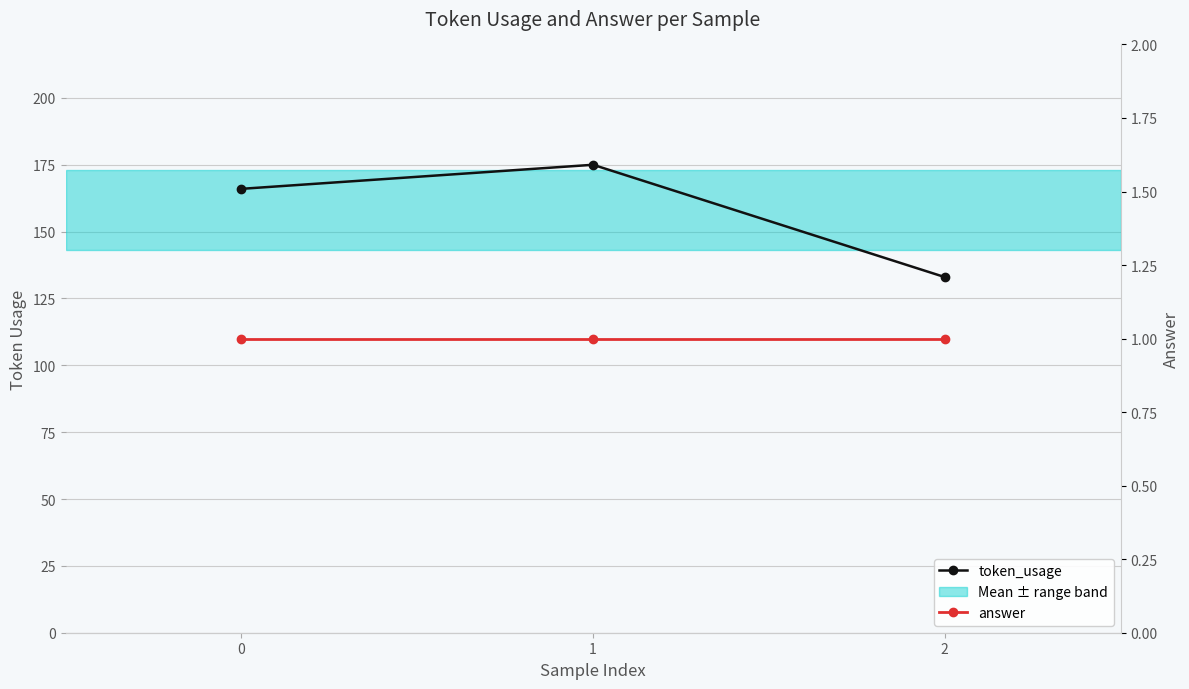

Which series has the widest spread of values?

token_usage